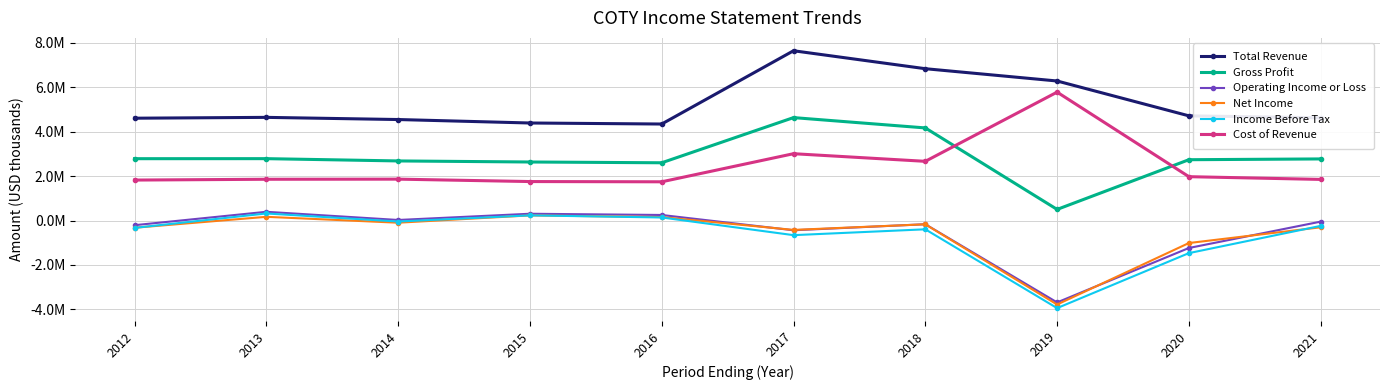

True or false: Income Before Tax and Cost of Revenue cross at least once.

False